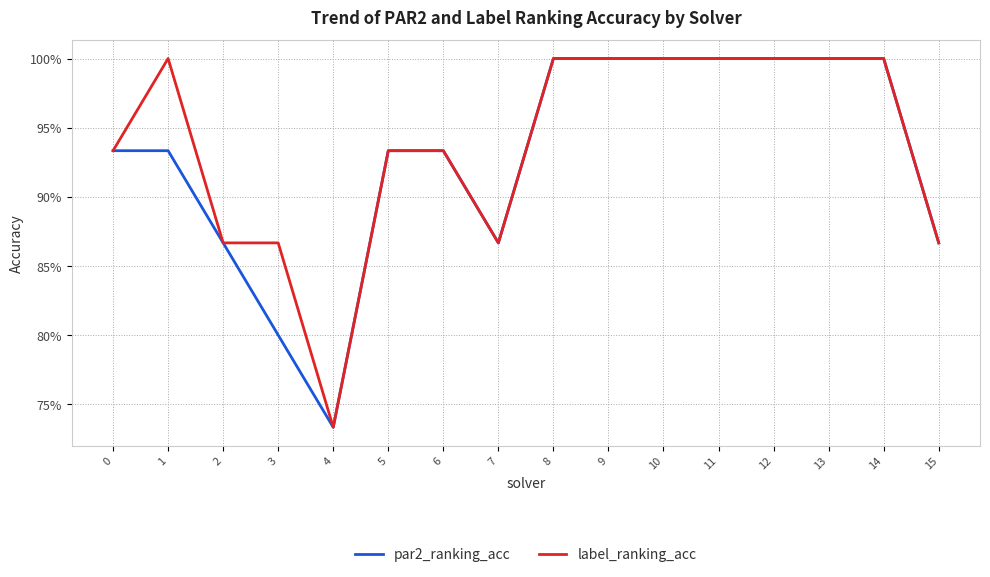

Does the chart have visible grid lines?

Yes